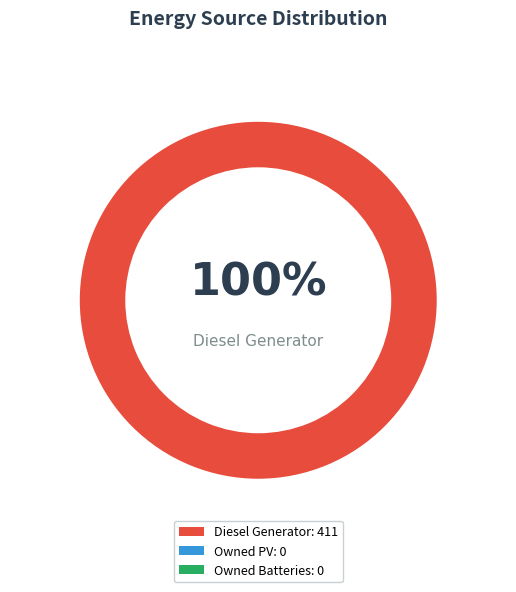

What is the change in value from Diesel Generator to Owned PV?

-411